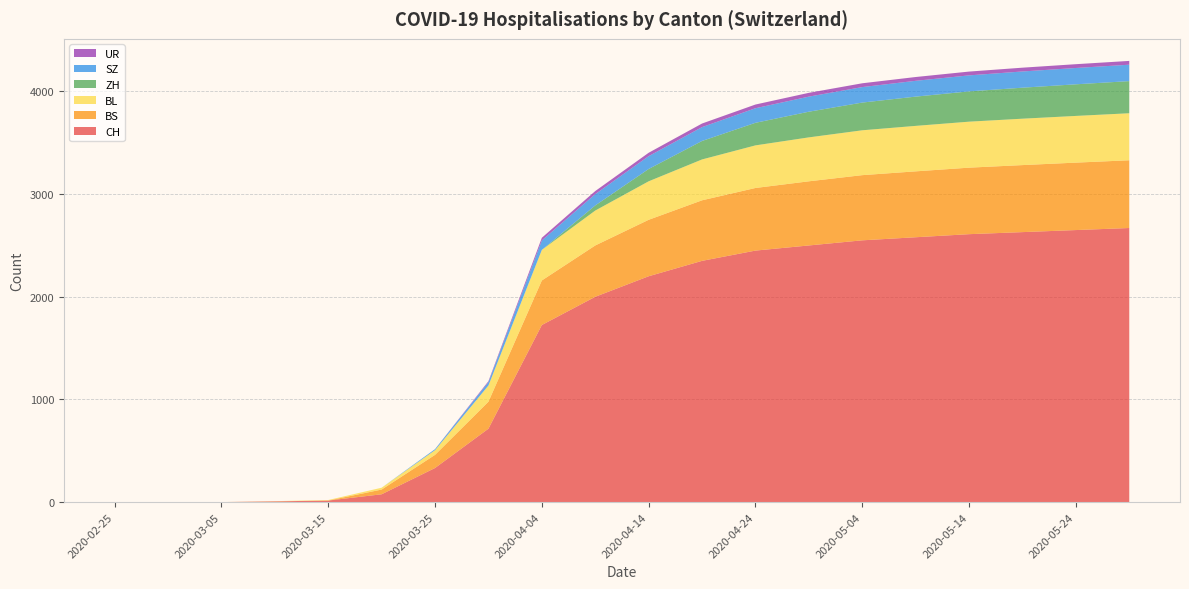

Reading right to left, list all the values displayed in this chart.

CH: 2020-05-29=2670	2020-05-24=2650	2020-05-19=2630	2020-05-14=2610	2020-05-09=2580	2020-05-04=2550	2020-04-29=2500	2020-04-24=2450	2020-04-19=2350	2020-04-14=2200	2020-04-09=2000	2020-04-04=1725	2020-03-30=715	2020-03-25=332	2020-03-20=76	2020-03-15=15	2020-03-10=7	2020-03-05=0	2020-02-29=0	2020-02-25=0
BS: 2020-05-29=660	2020-05-24=657	2020-05-19=653	2020-05-14=648	2020-05-09=642	2020-05-04=635	2020-04-29=625	2020-04-24=610	2020-04-19=590	2020-04-14=550	2020-04-09=500	2020-04-04=434	2020-03-30=263	2020-03-25=128	2020-03-20=46	2020-03-15=0	2020-03-10=0	2020-03-05=0	2020-02-29=0	2020-02-25=0
BL: 2020-05-29=458	2020-05-24=455	2020-05-19=452	2020-05-14=448	2020-05-09=443	2020-05-04=437	2020-04-29=428	2020-04-24=415	2020-04-19=398	2020-04-14=375	2020-04-09=340	2020-04-04=298	2020-03-30=158	2020-03-25=46	2020-03-20=18	2020-03-15=5	2020-03-10=2	2020-03-05=0	2020-02-29=0	2020-02-25=0
ZH: 2020-05-29=313	2020-05-24=308	2020-05-19=302	2020-05-14=295	2020-05-09=285	2020-05-04=270	2020-04-29=250	2020-04-24=220	2020-04-19=180	2020-04-14=120	2020-04-09=50	2020-04-04=0	2020-03-30=0	2020-03-25=0	2020-03-20=0	2020-03-15=0	2020-03-10=0	2020-03-05=0	2020-02-29=0	2020-02-25=0
SZ: 2020-05-29=160	2020-05-24=159	2020-05-19=158	2020-05-14=156	2020-05-09=154	2020-05-04=151	2020-04-29=147	2020-04-24=142	2020-04-19=135	2020-04-14=125	2020-04-09=110	2020-04-04=92	2020-03-30=33	2020-03-25=10	2020-03-20=0	2020-03-15=0	2020-03-10=0	2020-03-05=0	2020-02-29=0	2020-02-25=0
UR: 2020-05-29=37	2020-05-24=37	2020-05-19=37	2020-05-14=37	2020-05-09=37	2020-05-04=37	2020-04-29=37	2020-04-24=36	2020-04-19=35	2020-04-14=33	2020-04-09=30	2020-04-04=26	2020-03-30=9	2020-03-25=0	2020-03-20=0	2020-03-15=0	2020-03-10=0	2020-03-05=0	2020-02-29=0	2020-02-25=0